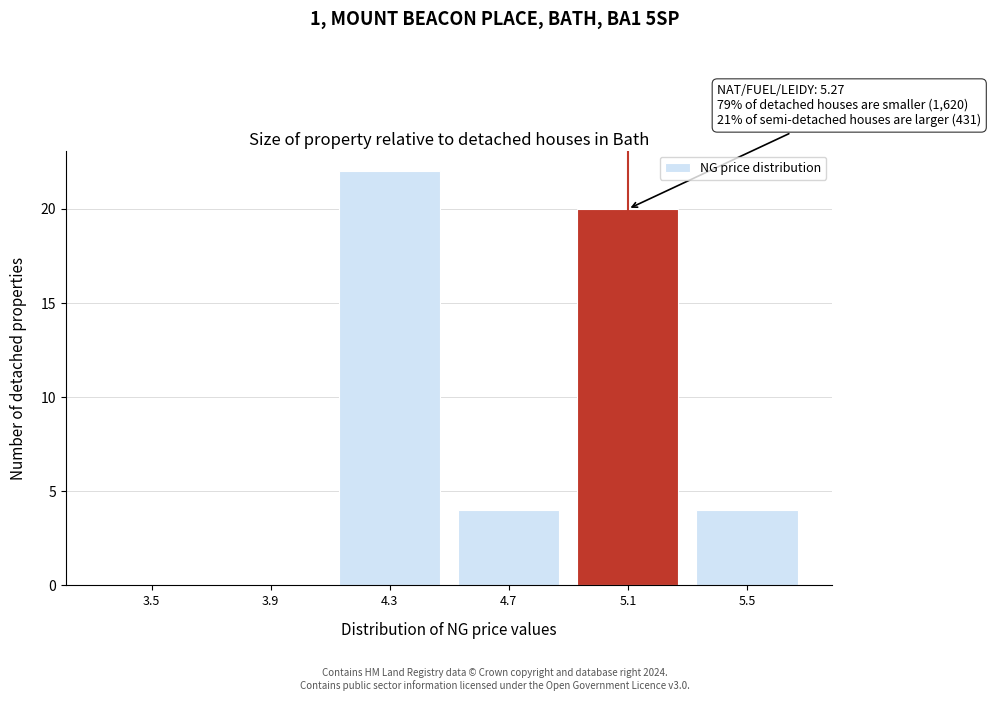

Reading left to right, transcribe all the data shown in this chart.

3.5=0	3.9=0	4.3=22	4.7=4	5.1=20	5.5=4